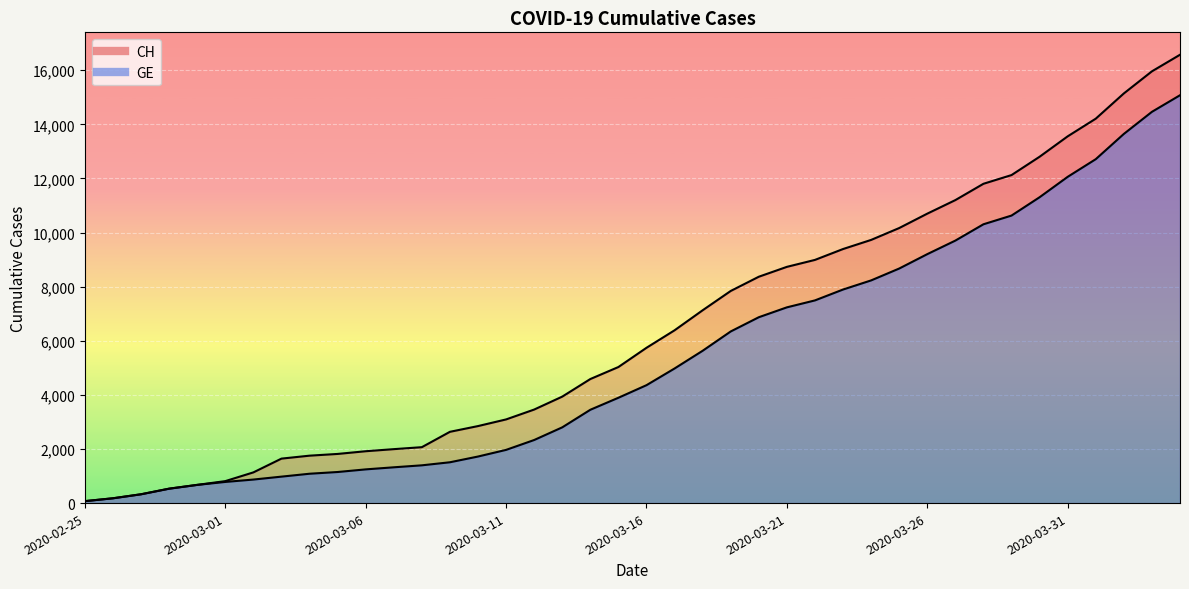

What is the sum of the CH values at 2020-03-03 and 2020-02-28?

2177